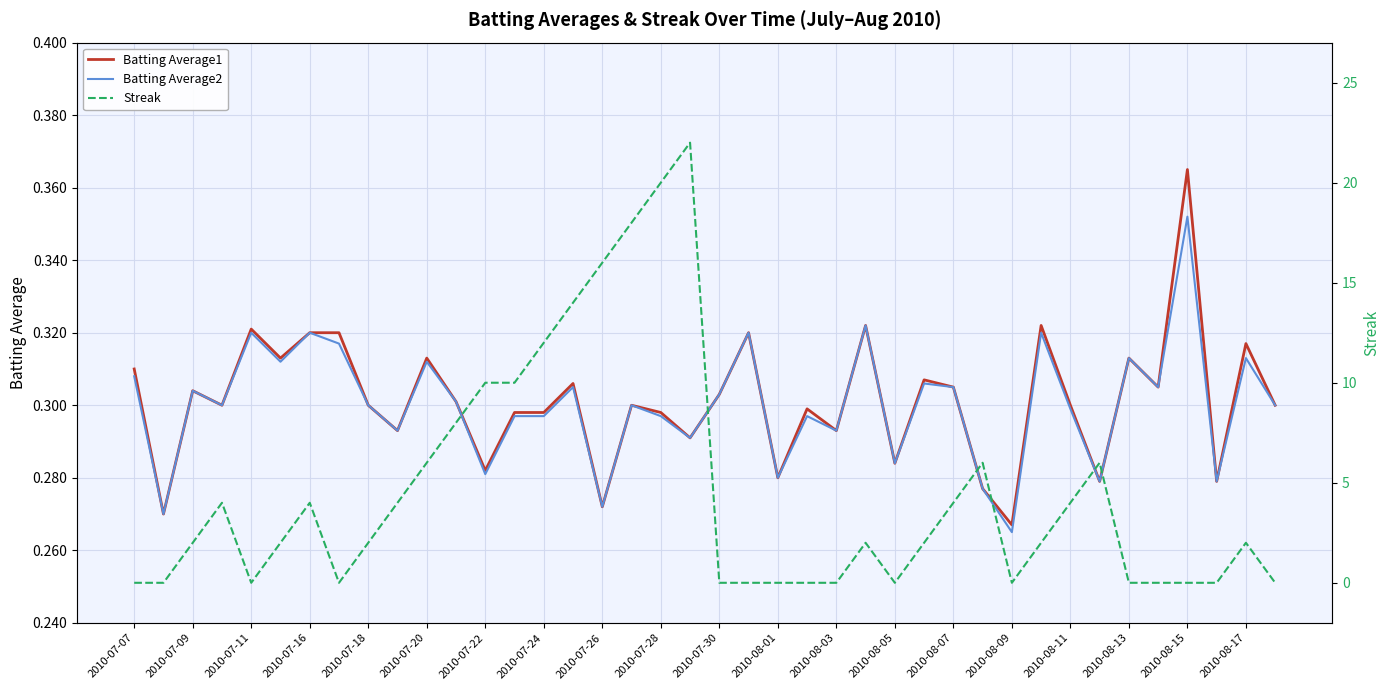

Rank the series by their maximum value, from highest to lowest.

Streak, Batting Average1, Batting Average2